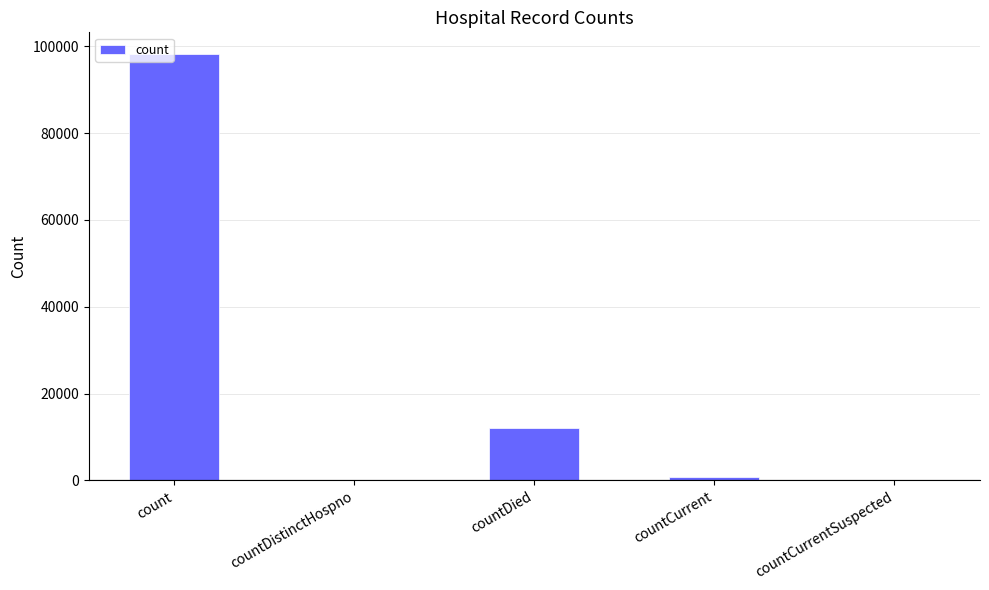

Are the bars grouped side by side (vs. stacked)?

No